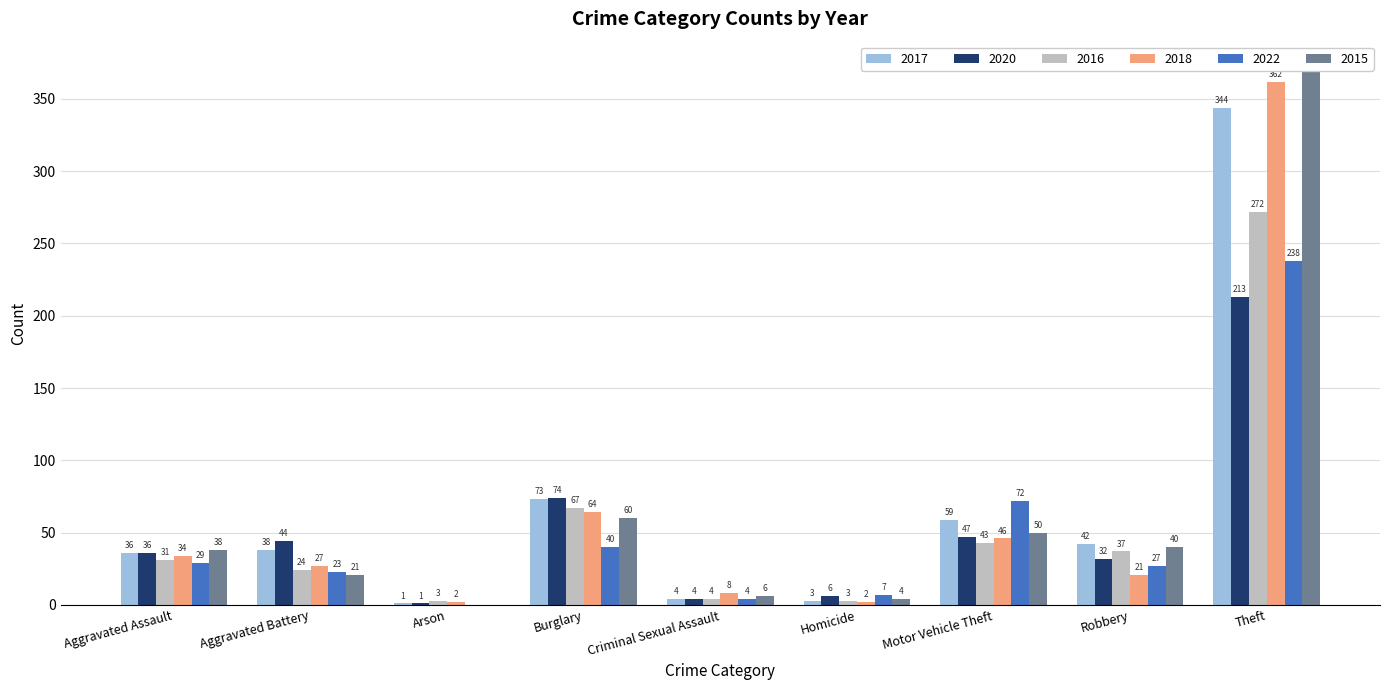

What is the value of the 2015 bar at the 8th from the left?

40